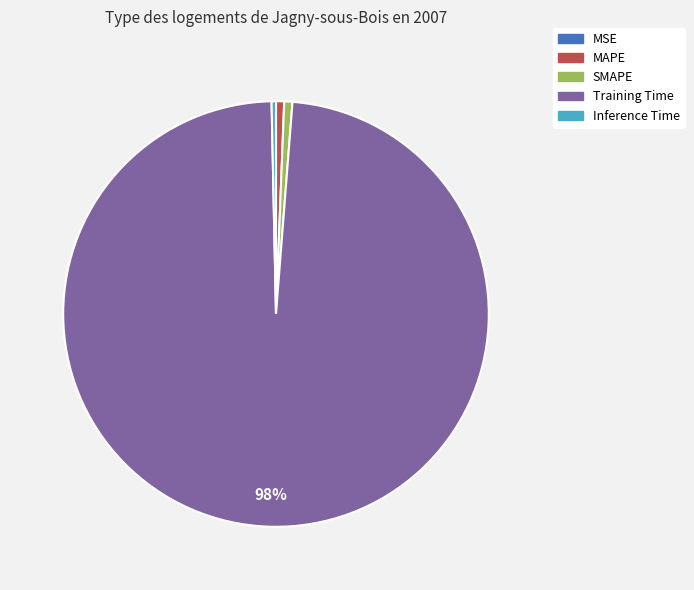

Is SMAPE the majority of the pie?

No